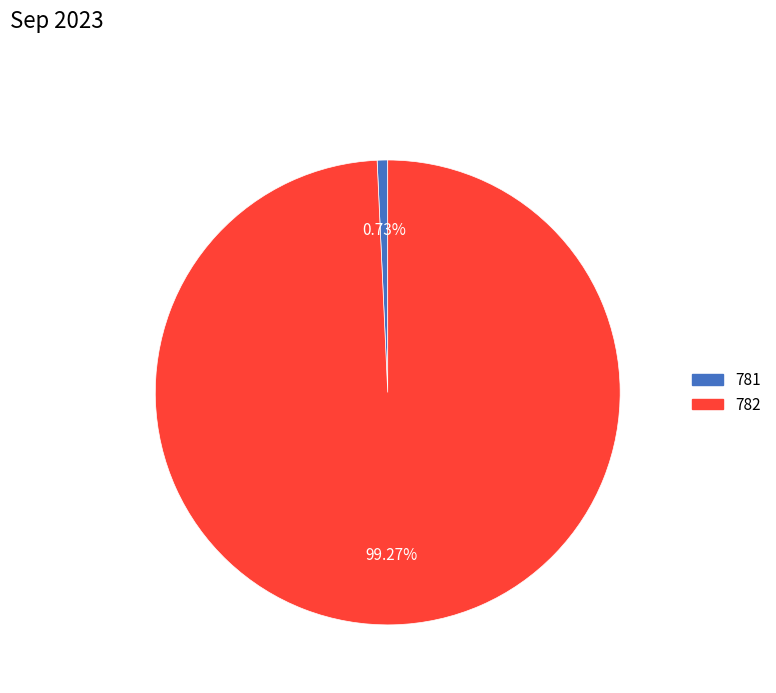

To the nearest percent, what is the combined percentage of 782 and 781?

100%